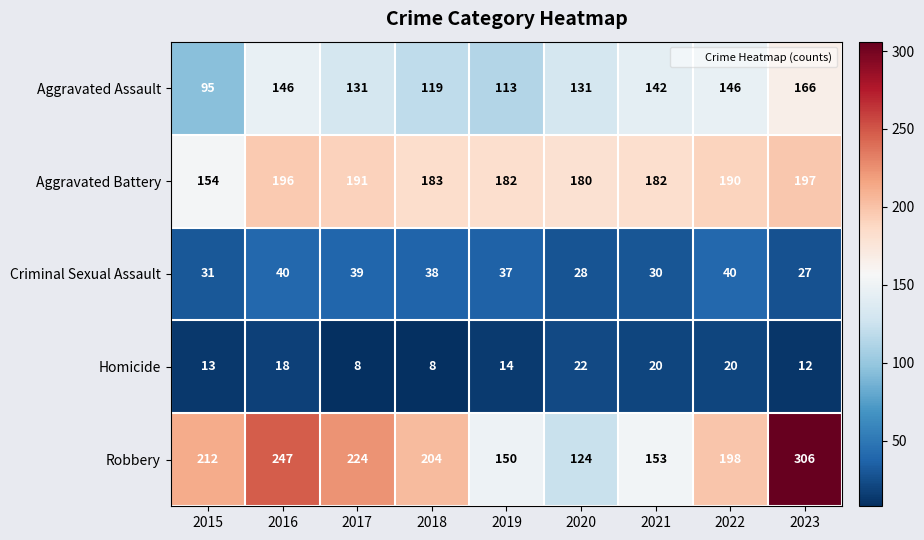

What is the difference between the highest and lowest values at 2015?

199